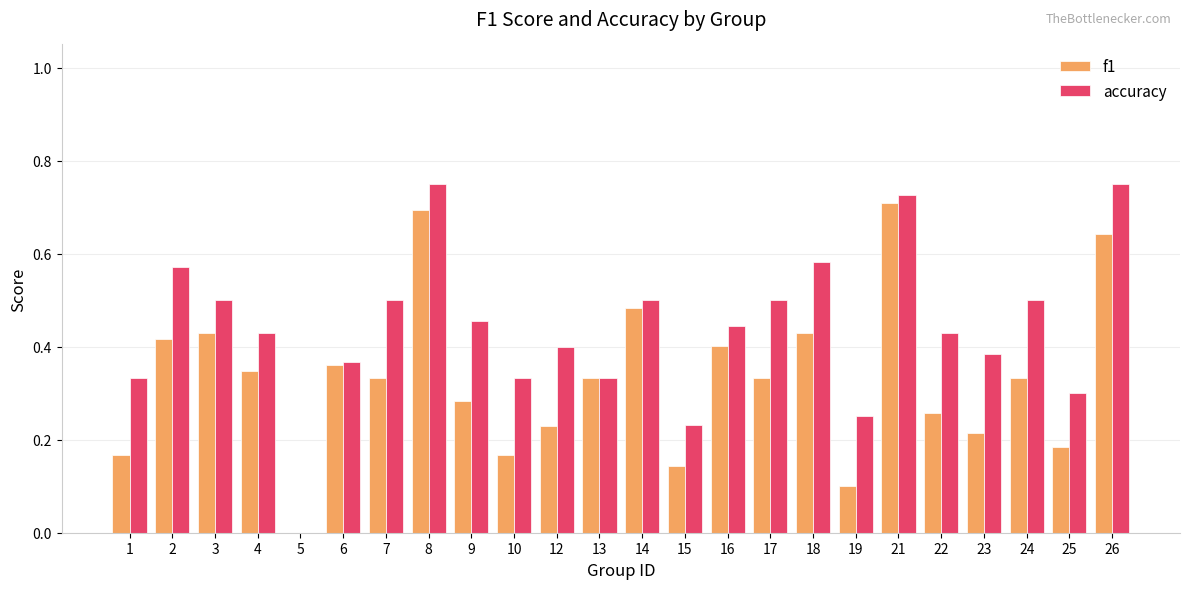

Which series has the widest spread of values?

accuracy